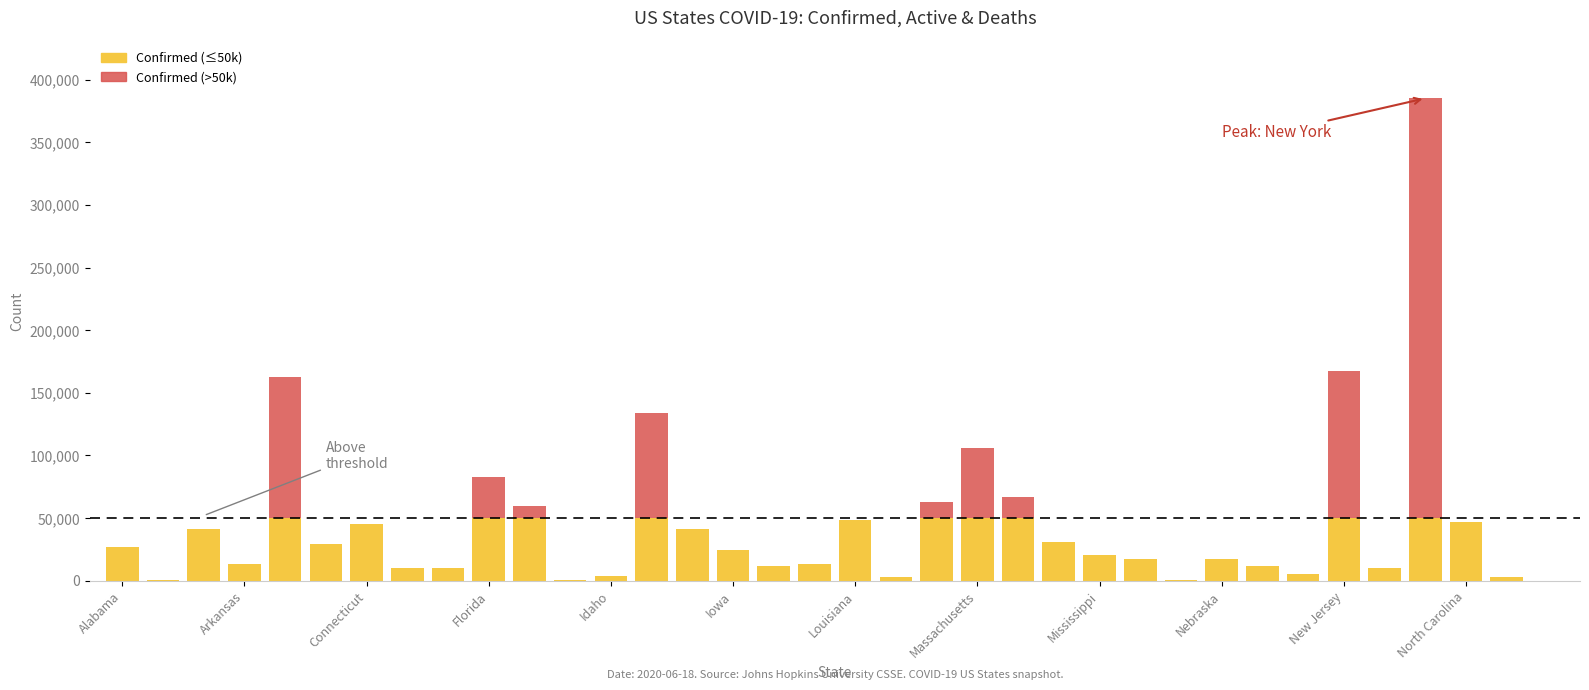

Is it true that Active equals 8169 at Mississippi?

True